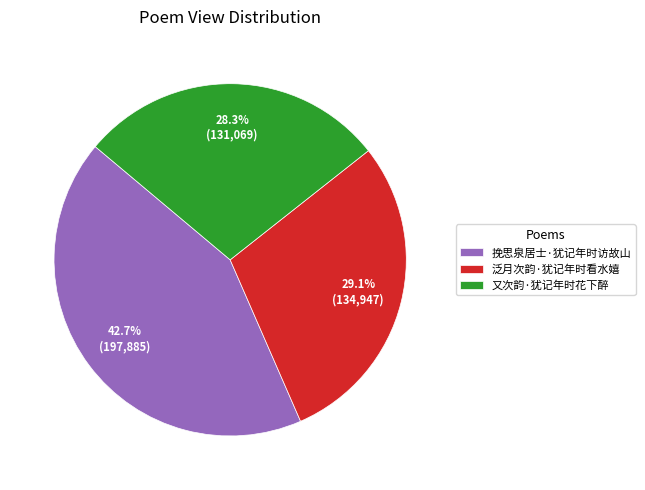

Which category has the smallest portion of the pie?

又次韵·犹记年时花下醉